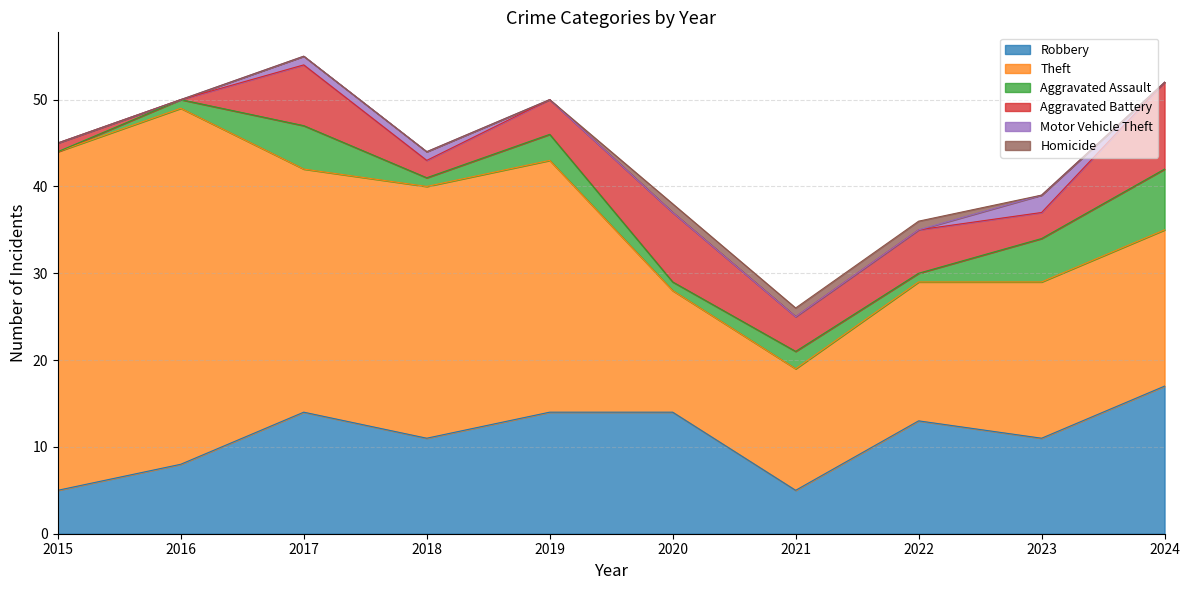

True or false: Motor Vehicle Theft and Aggravated Assault cross at least once.

False